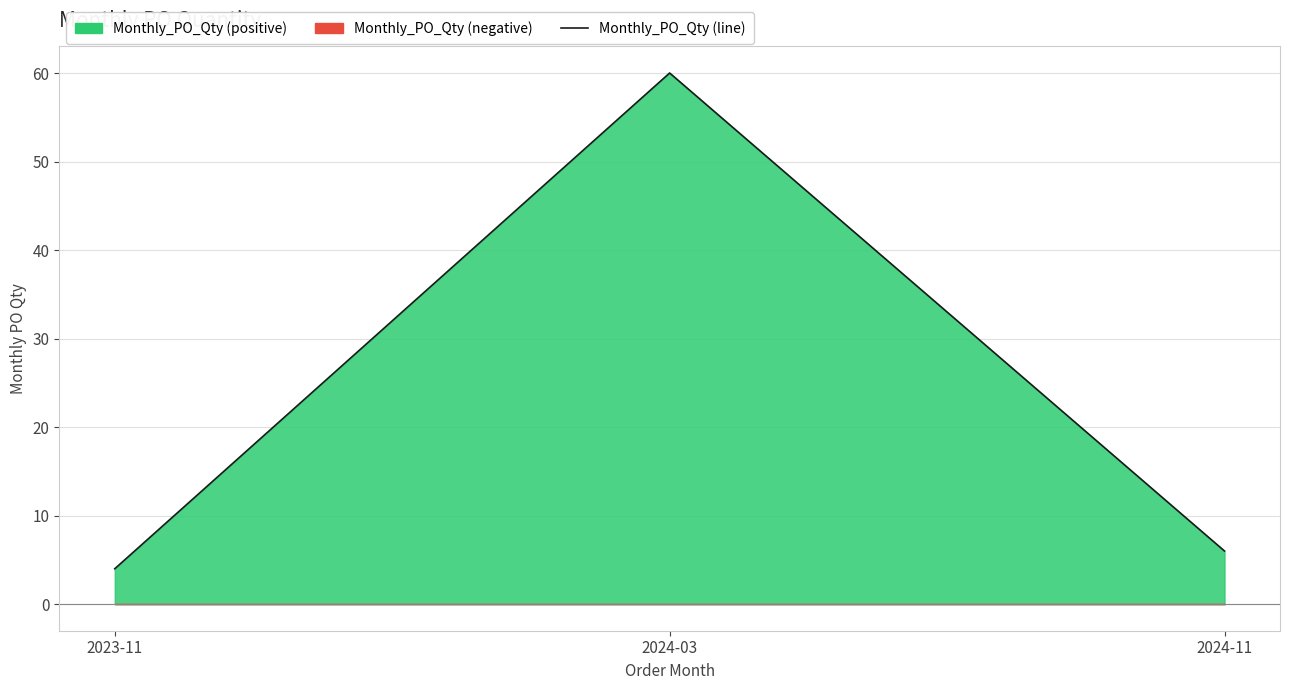

What is the sum of all values?

70